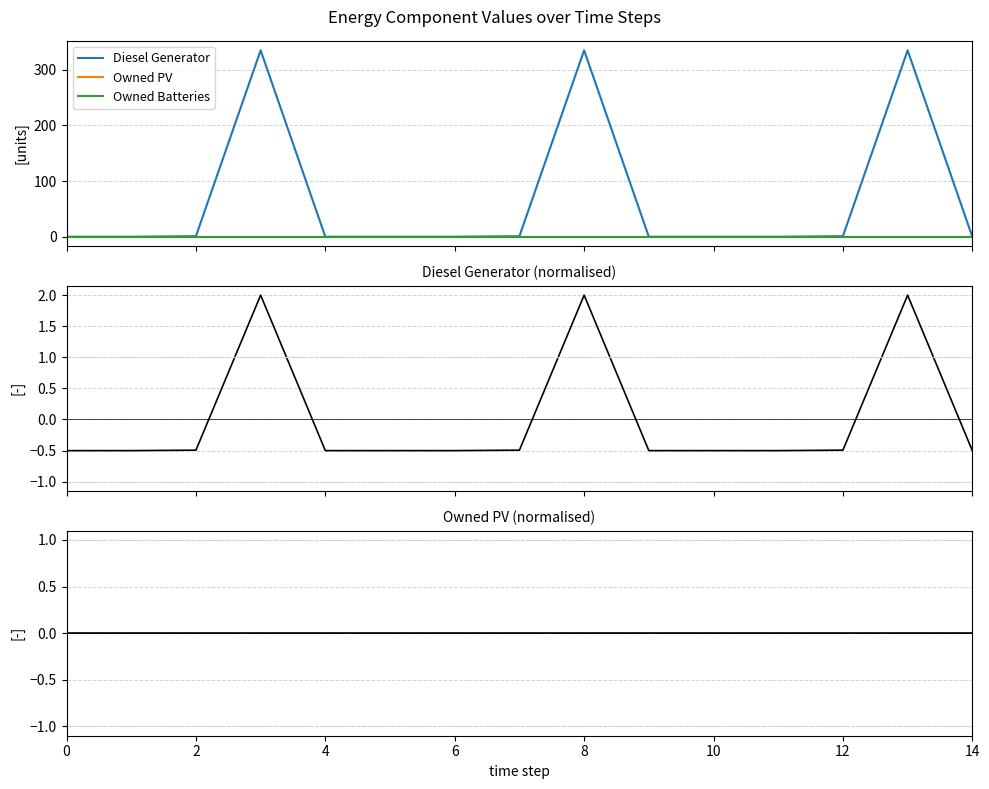

Does the chart have visible grid lines?

Yes